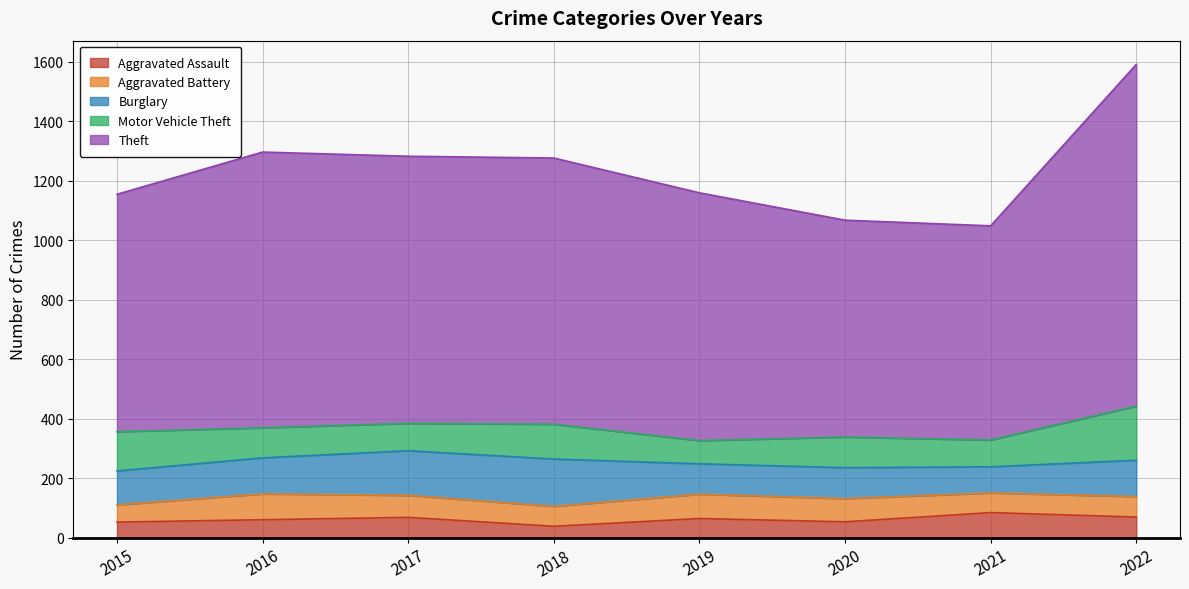

At which category does the chart reach its minimum across all series?

2018